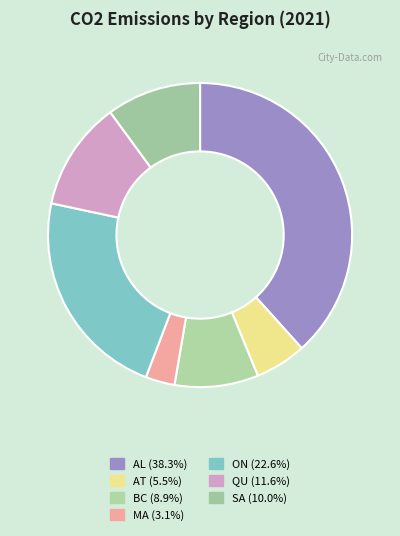

To the nearest percent, what percentage of the pie is AL?

38%